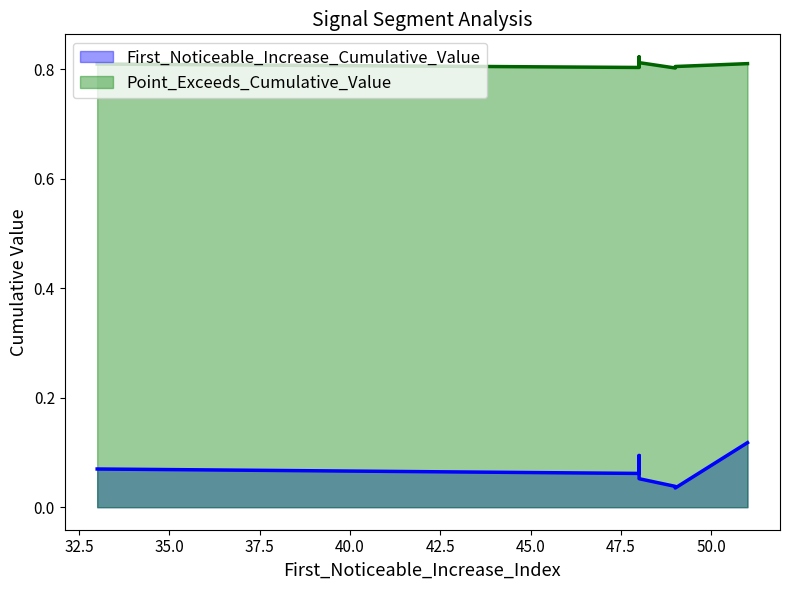

What is the average value of the Point_Exceeds_Cumulative_Value series?

0.8